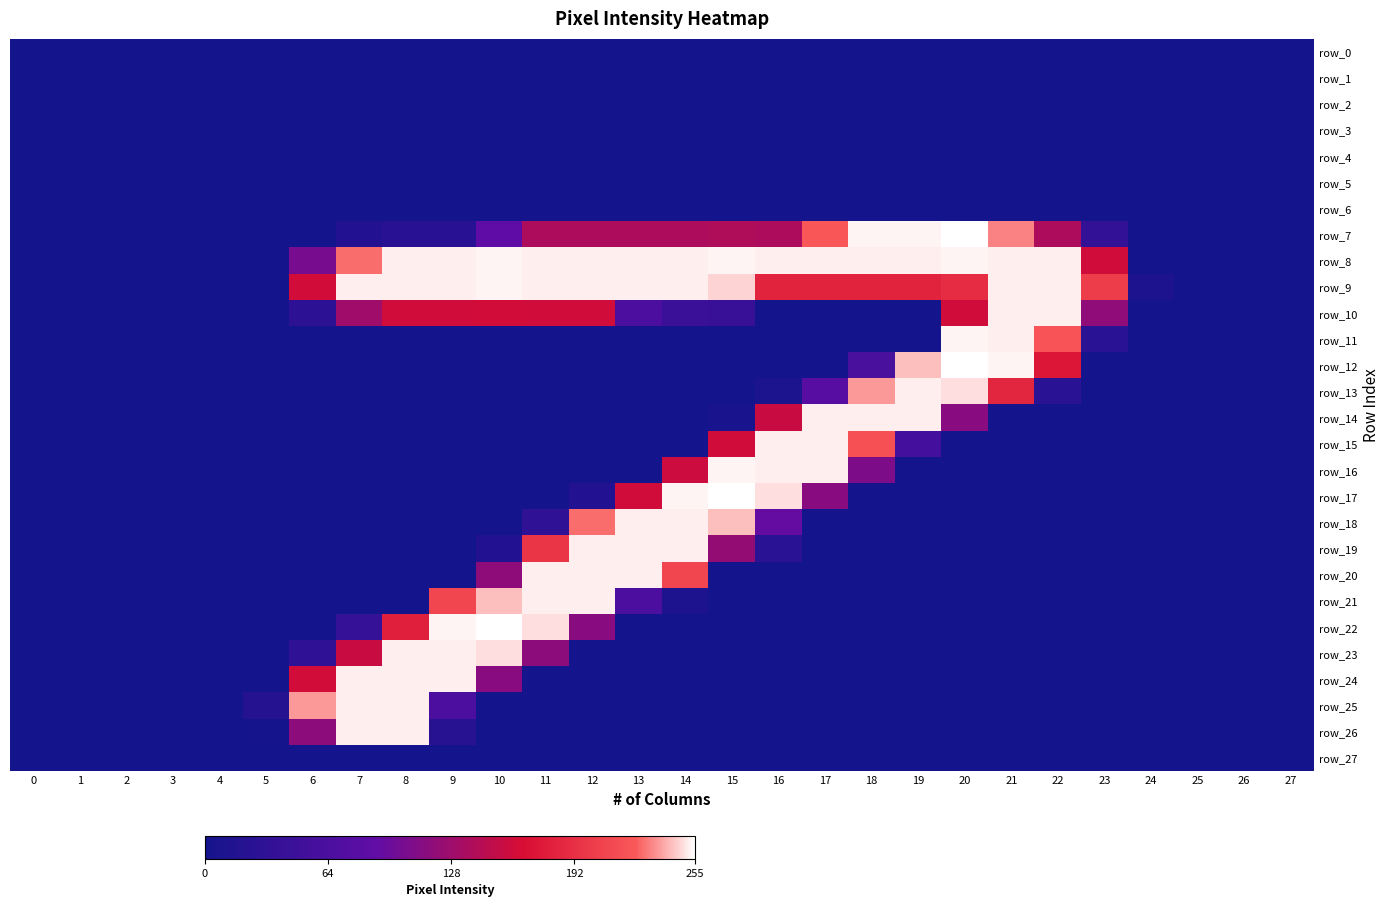

Reading left to right, list all the values displayed in this chart.

row_0: 0	0	0	0	0	0	0	0	0	0	0	0	0	0	0	0	0	0	0	0	0	0	0	0	0	0	0	0
row_1: 0	0	0	0	0	0	0	0	0	0	0	0	0	0	0	0	0	0	0	0	0	0	0	0	0	0	0	0
row_2: 0	0	0	0	0	0	0	0	0	0	0	0	0	0	0	0	0	0	0	0	0	0	0	0	0	0	0	0
row_3: 0	0	0	0	0	0	0	0	0	0	0	0	0	0	0	0	0	0	0	0	0	0	0	0	0	0	0	0
row_4: 0	0	0	0	0	0	0	0	0	0	0	0	0	0	0	0	0	0	0	0	0	0	0	0	0	0	0	0
row_5: 0	0	0	0	0	0	0	0	0	0	0	0	0	0	0	0	0	0	0	0	0	0	0	0	0	0	0	0
row_6: 0	0	0	0	0	0	0	0	0	0	0	0	0	0	0	0	0	0	0	0	0	0	0	0	0	0	0	0
row_7: 0	0	0	0	0	0	0	17	24	24	87	138	138	138	138	139	138	222	253	253	255	232	138	36	0	0	0	0
row_8: 0	0	0	0	0	0	104	228	252	252	253	252	252	252	252	253	252	252	252	252	253	252	252	160	0	0	0	0
row_9: 0	0	0	0	0	0	161	252	252	252	253	252	252	252	252	247	183	183	183	183	190	252	252	202	11	0	0	0
row_10: 0	0	0	0	0	0	29	129	160	160	161	160	160	66	45	42	0	0	0	0	160	252	252	119	0	0	0	0
row_11: 0	0	0	0	0	0	0	0	0	0	0	0	0	0	0	0	0	0	0	0	253	252	221	25	0	0	0	0
row_12: 0	0	0	0	0	0	0	0	0	0	0	0	0	0	0	0	0	0	62	243	255	253	173	0	0	0	0	0
row_13: 0	0	0	0	0	0	0	0	0	0	0	0	0	0	0	0	9	78	236	252	249	185	25	0	0	0	0	0
row_14: 0	0	0	0	0	0	0	0	0	0	0	0	0	0	0	7	155	252	252	252	115	0	0	0	0	0	0	0
row_15: 0	0	0	0	0	0	0	0	0	0	0	0	0	0	0	160	252	252	218	56	0	0	0	0	0	0	0	0
row_16: 0	0	0	0	0	0	0	0	0	0	0	0	0	0	158	253	252	252	108	0	0	0	0	0	0	0	0	0
row_17: 0	0	0	0	0	0	0	0	0	0	0	0	17	160	253	255	249	115	0	0	0	0	0	0	0	0	0	0
row_18: 0	0	0	0	0	0	0	0	0	0	0	30	228	252	252	243	92	0	0	0	0	0	0	0	0	0	0	0
row_19: 0	0	0	0	0	0	0	0	0	0	17	197	252	252	252	122	25	0	0	0	0	0	0	0	0	0	0	0
row_20: 0	0	0	0	0	0	0	0	0	0	118	252	252	252	210	0	0	0	0	0	0	0	0	0	0	0	0	0
row_21: 0	0	0	0	0	0	0	0	0	210	243	252	252	64	12	0	0	0	0	0	0	0	0	0	0	0	0	0
row_22: 0	0	0	0	0	0	0	38	180	253	255	249	115	0	0	0	0	0	0	0	0	0	0	0	0	0	0	0
row_23: 0	0	0	0	0	0	30	155	252	252	249	117	0	0	0	0	0	0	0	0	0	0	0	0	0	0	0	0
row_24: 0	0	0	0	0	0	161	252	252	252	115	0	0	0	0	0	0	0	0	0	0	0	0	0	0	0	0	0
row_25: 0	0	0	0	0	19	236	252	252	64	0	0	0	0	0	0	0	0	0	0	0	0	0	0	0	0	0	0
row_26: 0	0	0	0	0	3	117	252	252	22	0	0	0	0	0	0	0	0	0	0	0	0	0	0	0	0	0	0
row_27: 0	0	0	0	0	0	0	0	0	0	0	0	0	0	0	0	0	0	0	0	0	0	0	0	0	0	0	0